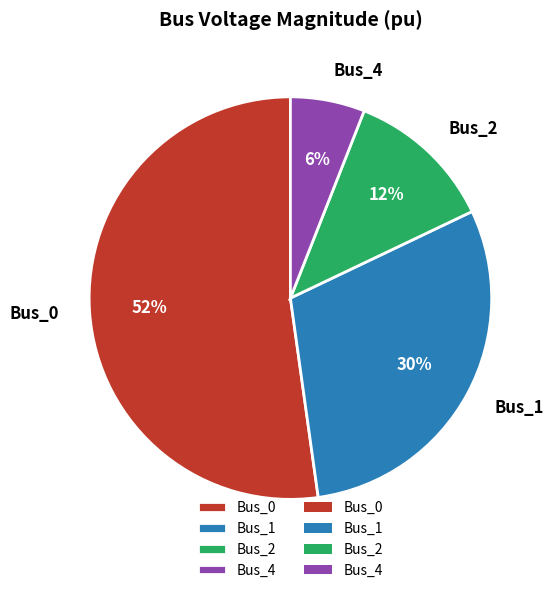

To the nearest percent, what is the combined percentage of Bus_1 and Bus_0?

82%